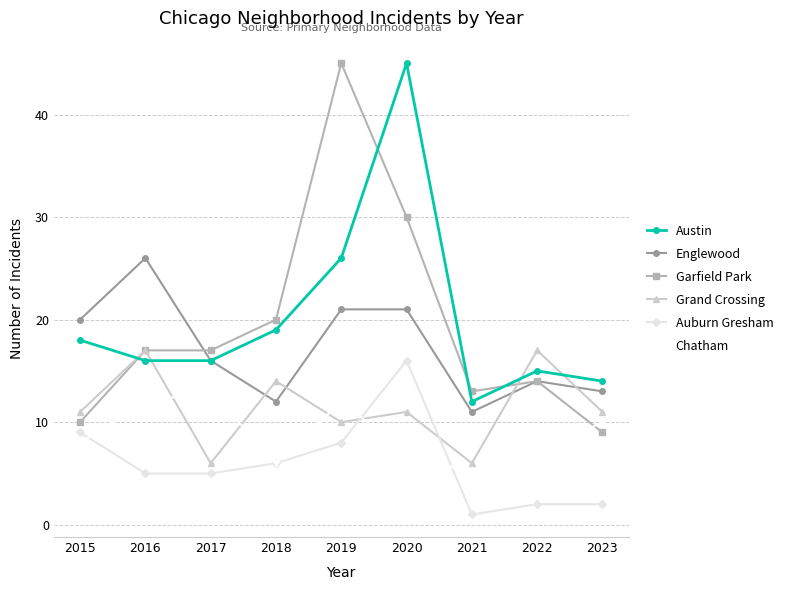

Does the chart have visible grid lines?

Yes